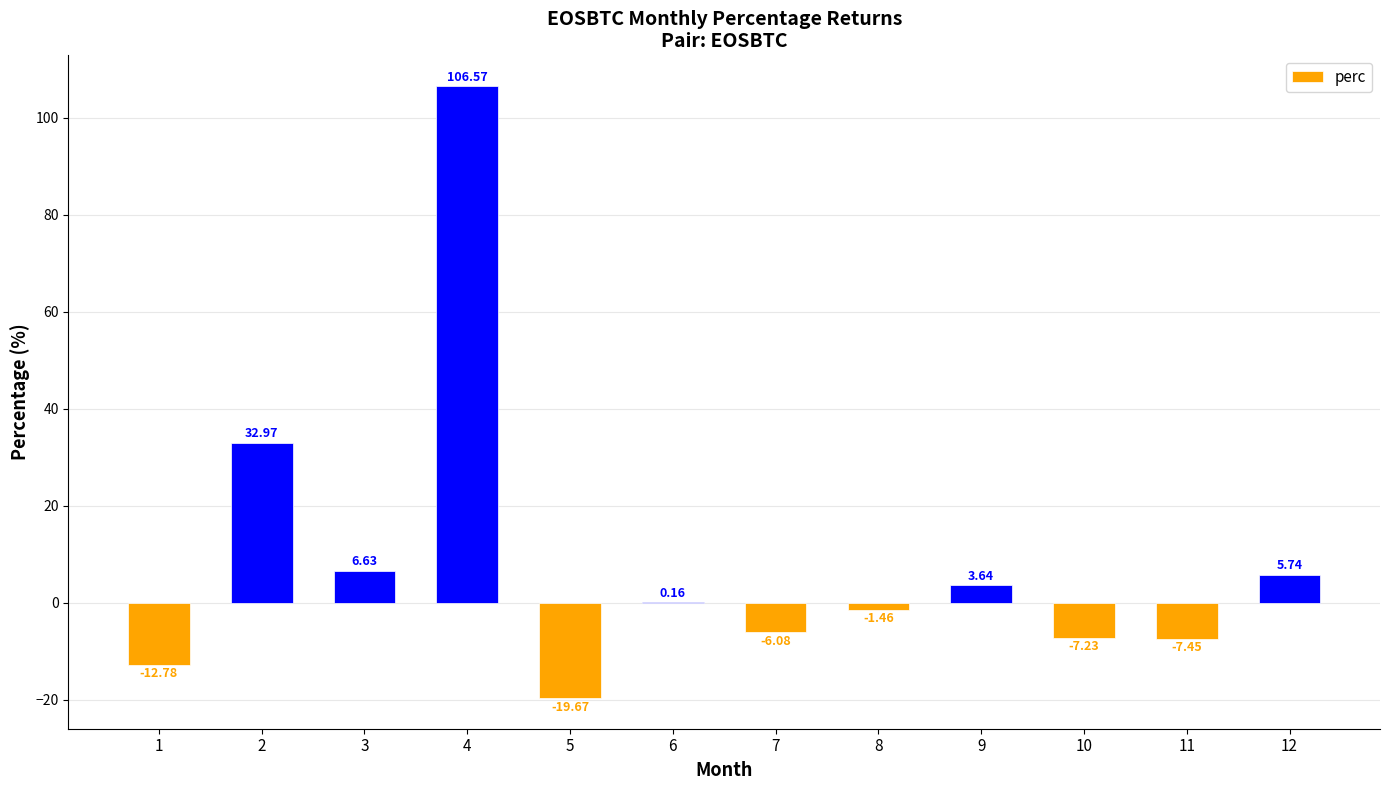

How many values are above zero?

6